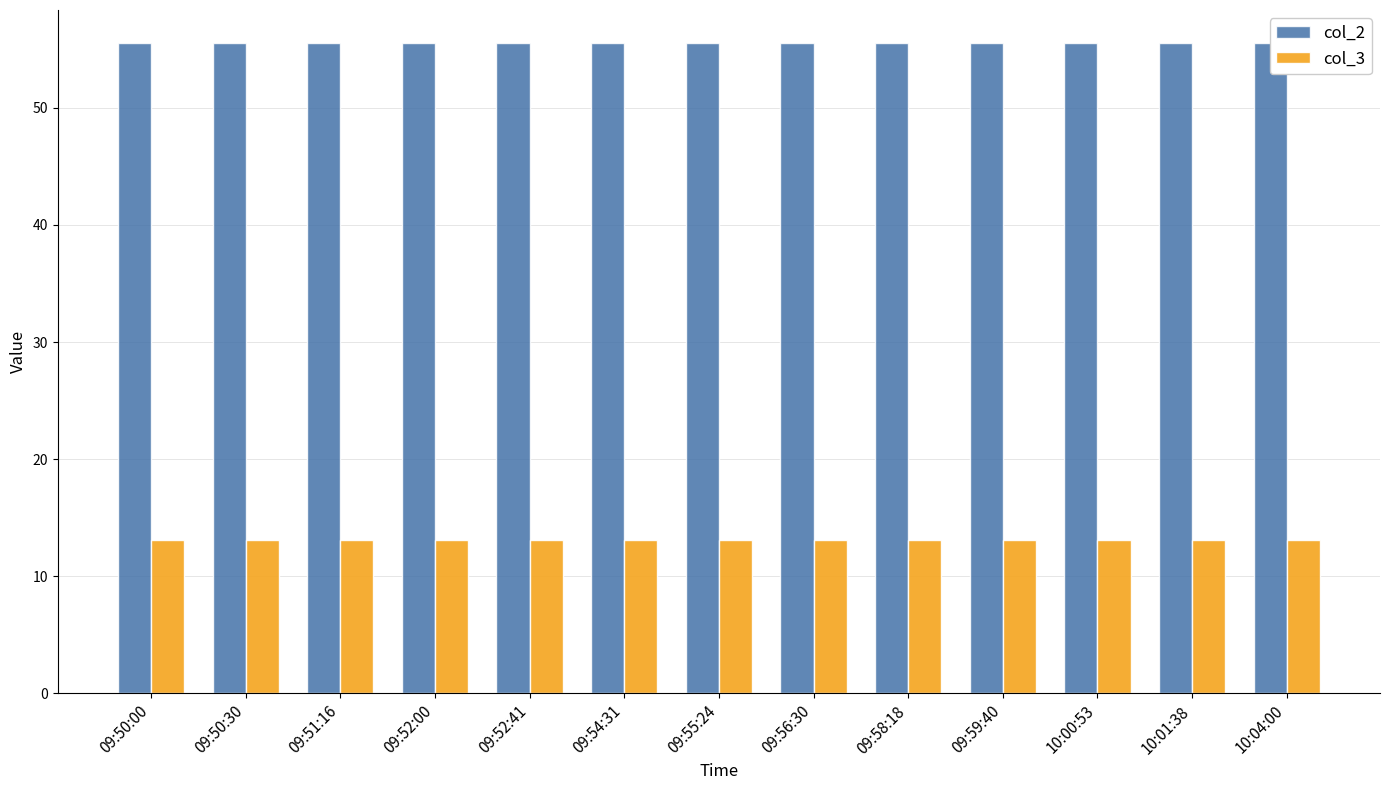

Which series has the largest total across all categories?

col_2